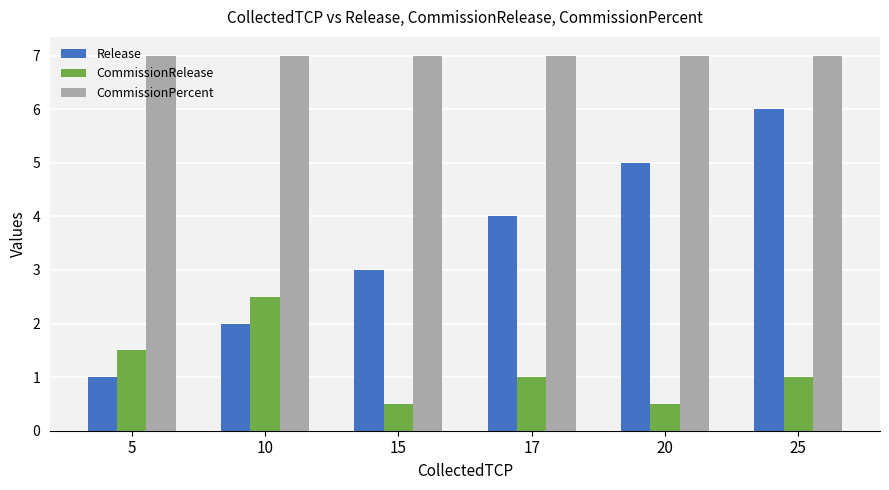

At which label does CommissionRelease reach its peak?

10